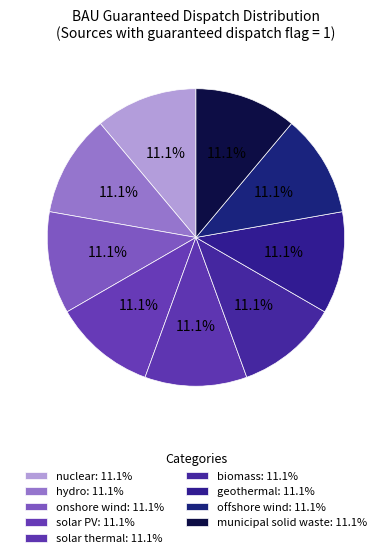

How many segments does this pie chart have?

9